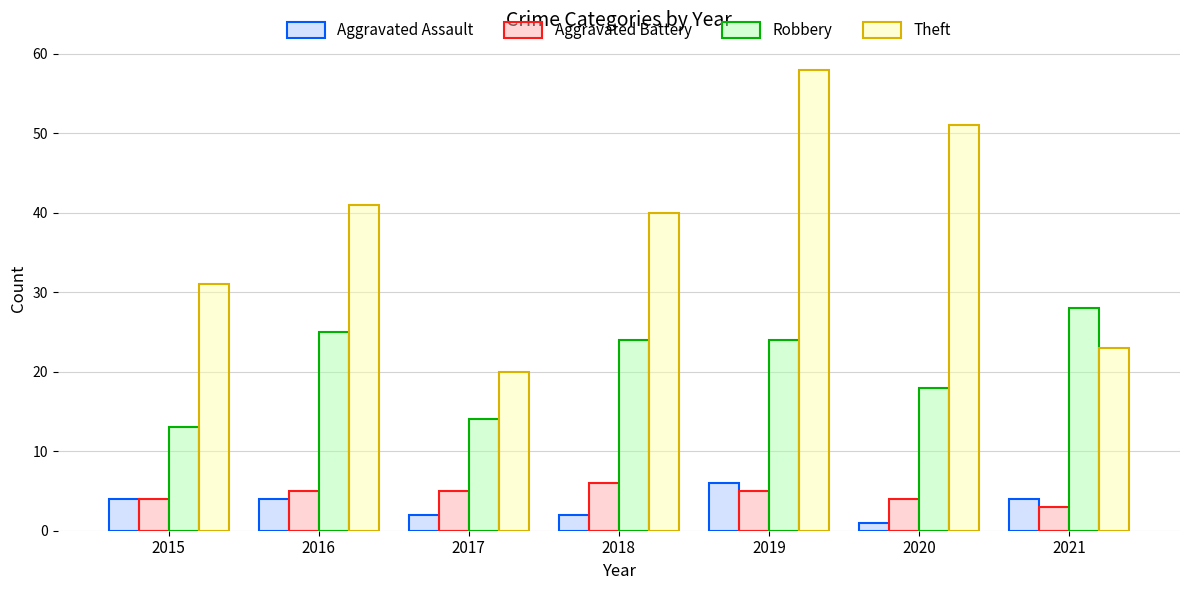

At which category is the sum across all series the highest?

2019